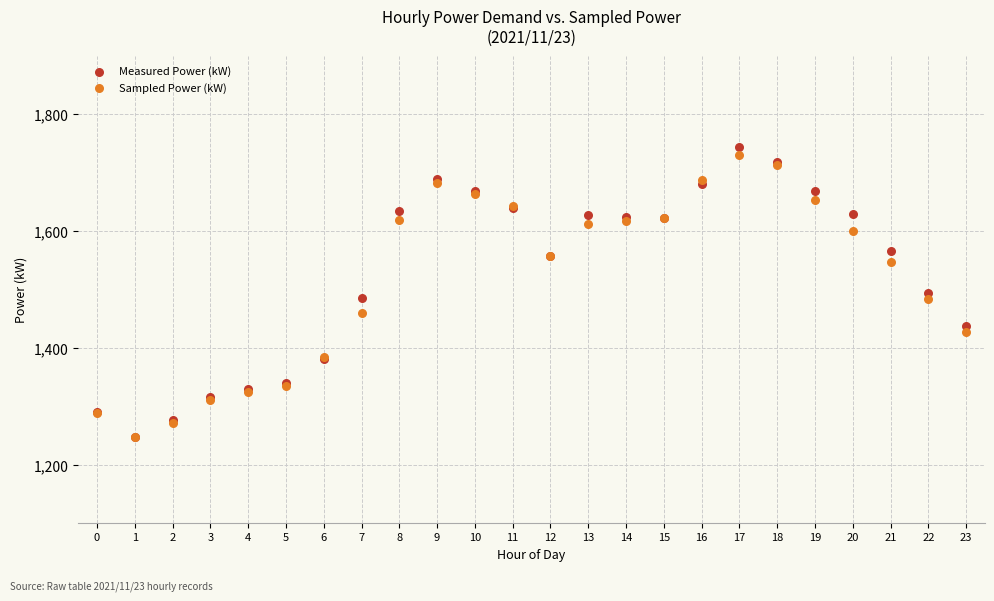

Which series reaches the maximum Y coordinate?

Measured Power (kW)